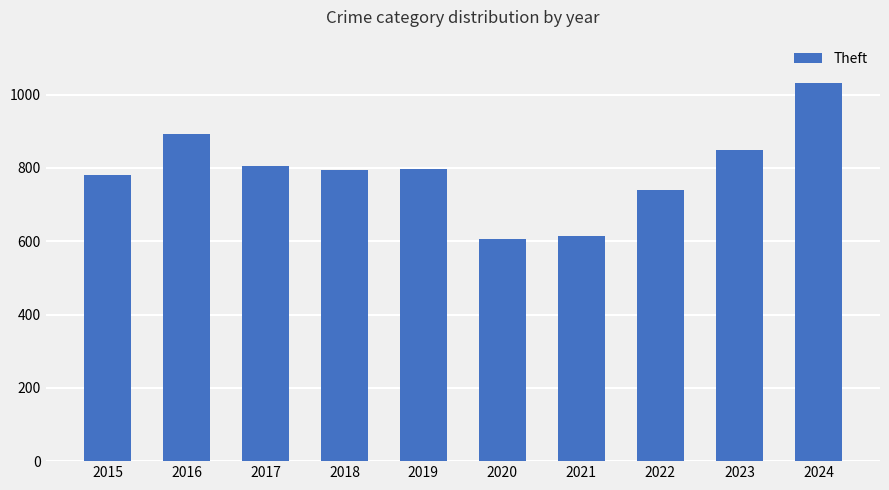

Between 2019 and 2021, which is larger?

2019